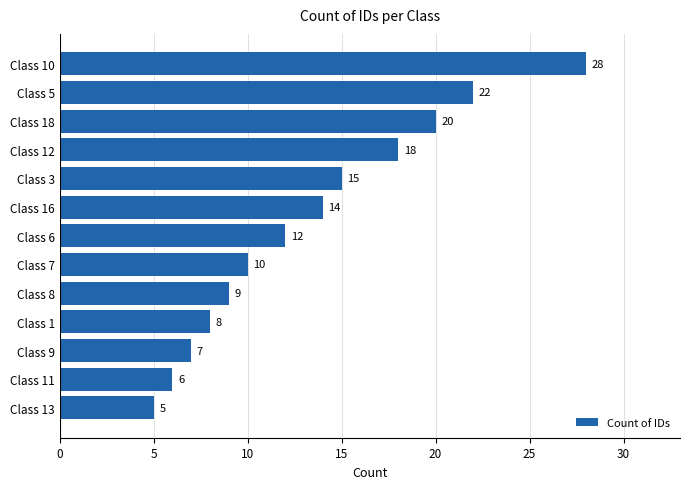

What is the difference between the second highest and minimum values?

17